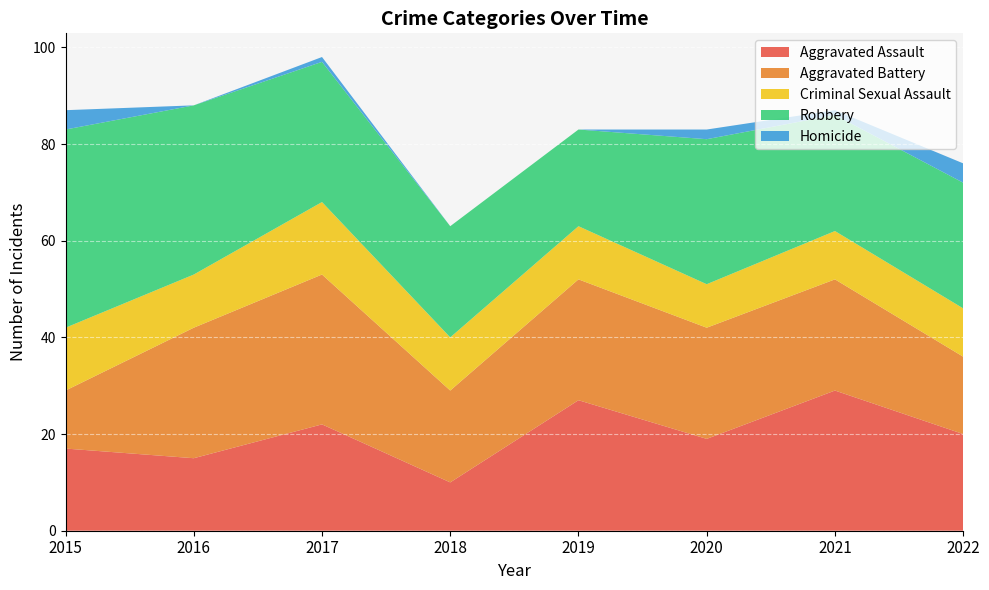

Reading left to right, transcribe all the data shown in this chart.

Aggravated Assault: 17	15	22	10	27	19	29	20
Aggravated Battery: 12	27	31	19	25	23	23	16
Criminal Sexual Assault: 13	11	15	11	11	9	10	10
Robbery: 41	35	29	23	20	30	24	26
Homicide: 4	0	1	0	0	2	1	4